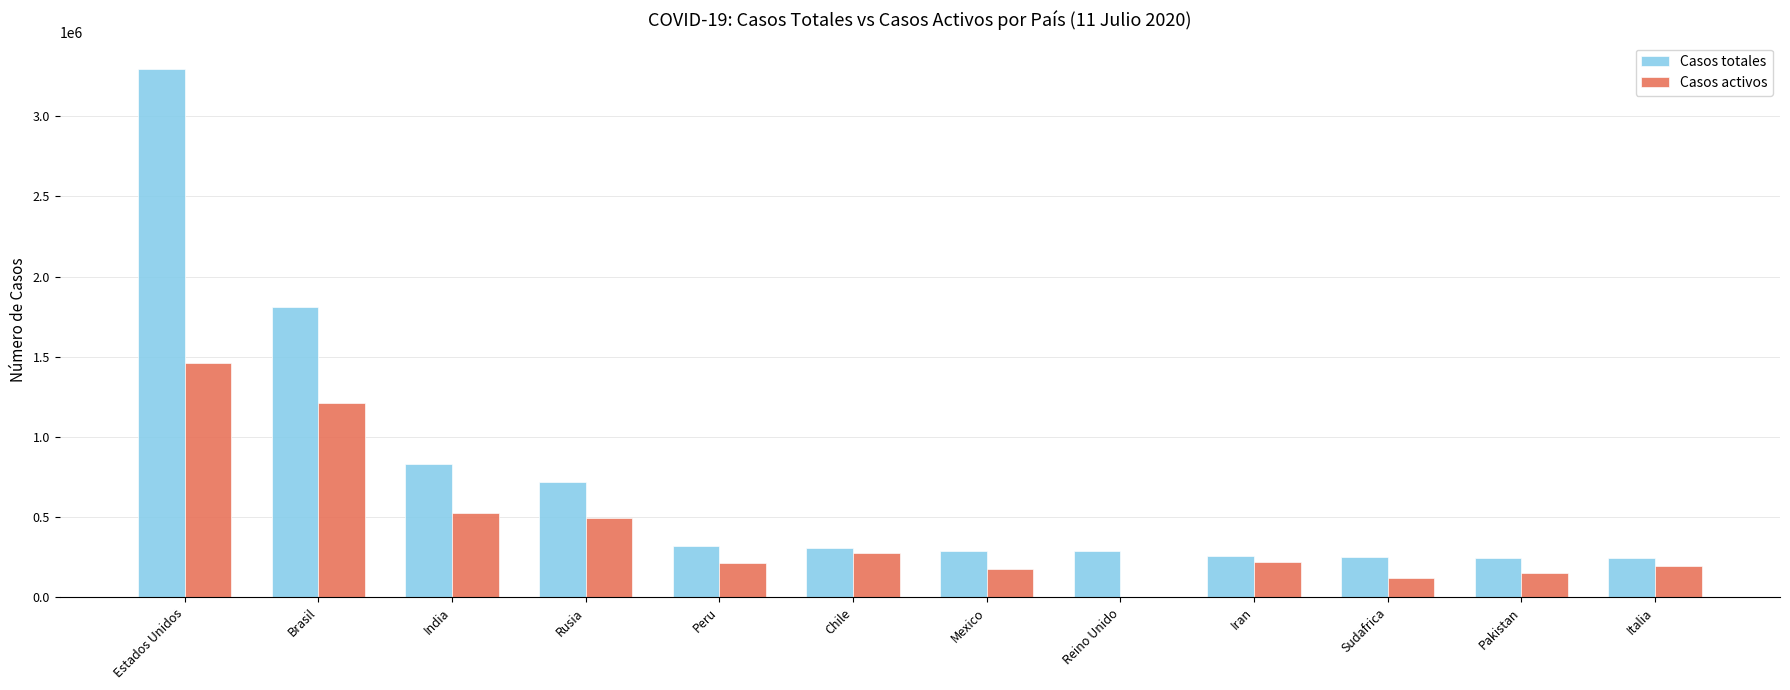

What is the average value of the Casos activos series?

420288